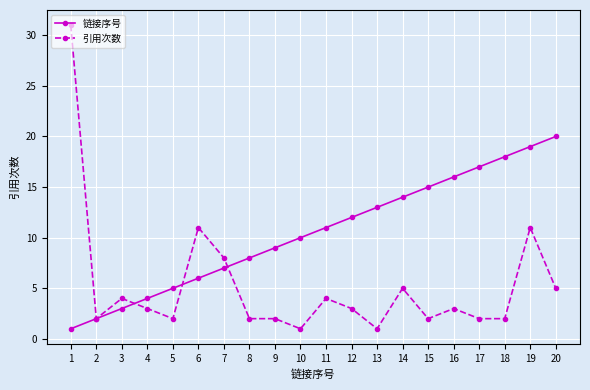

Which series has the widest spread of values?

引用次数